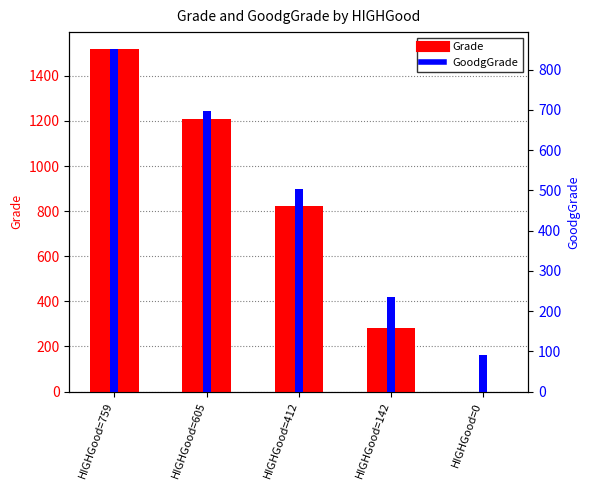

How many Grade values are between 284 and 1210?

3